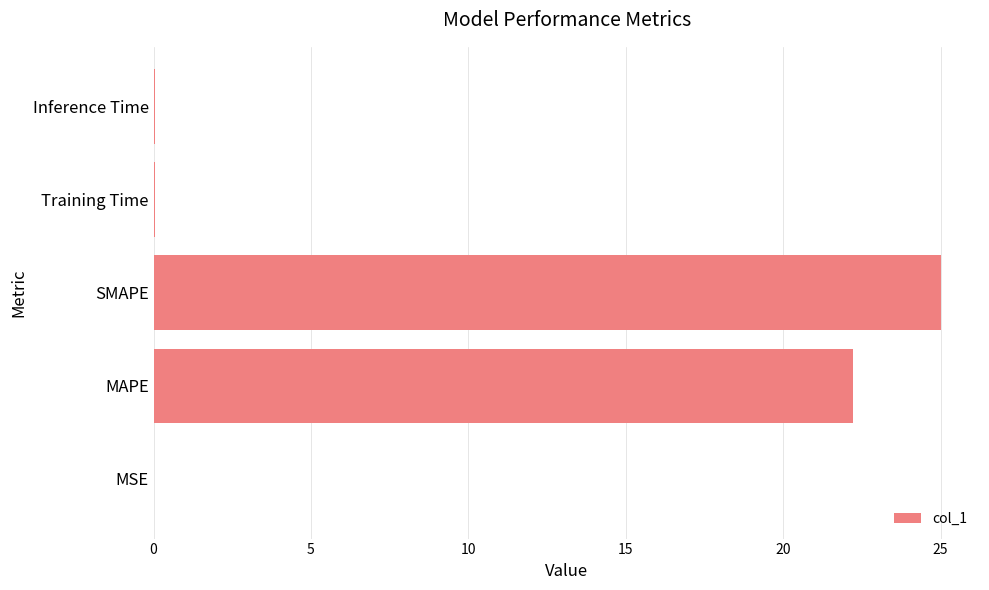

Is it true that the value at MSE is 0.0?

True